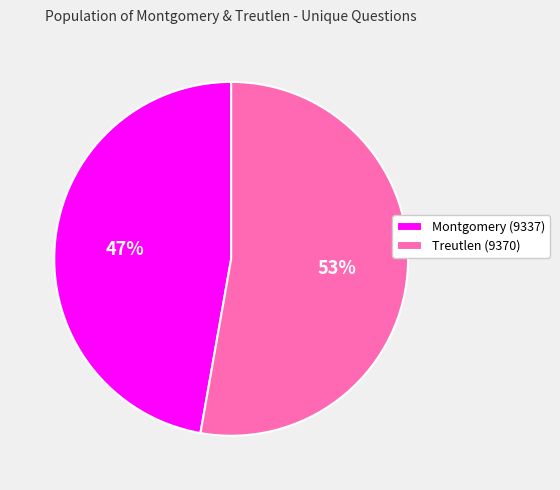

True or false: Treutlen (9370) accounts for 53% of the total.

True